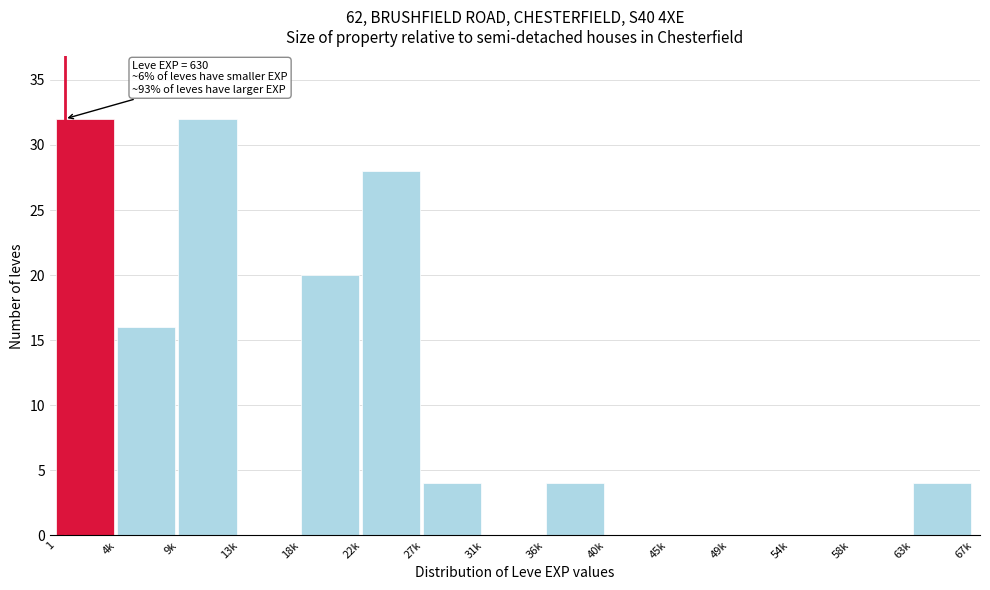

Reading right to left, what are all the values shown in this chart?

63k=4	58k=0	54k=0	49k=0	45k=0	40k=0	36k=4	31k=0	27k=4	22k=28	18k=20	13k=0	9k=32	4k=16	1=32